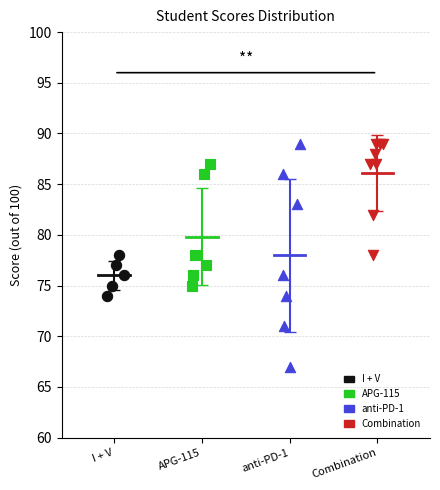

Which series has the largest Y range (max minus min)?

anti-PD-1